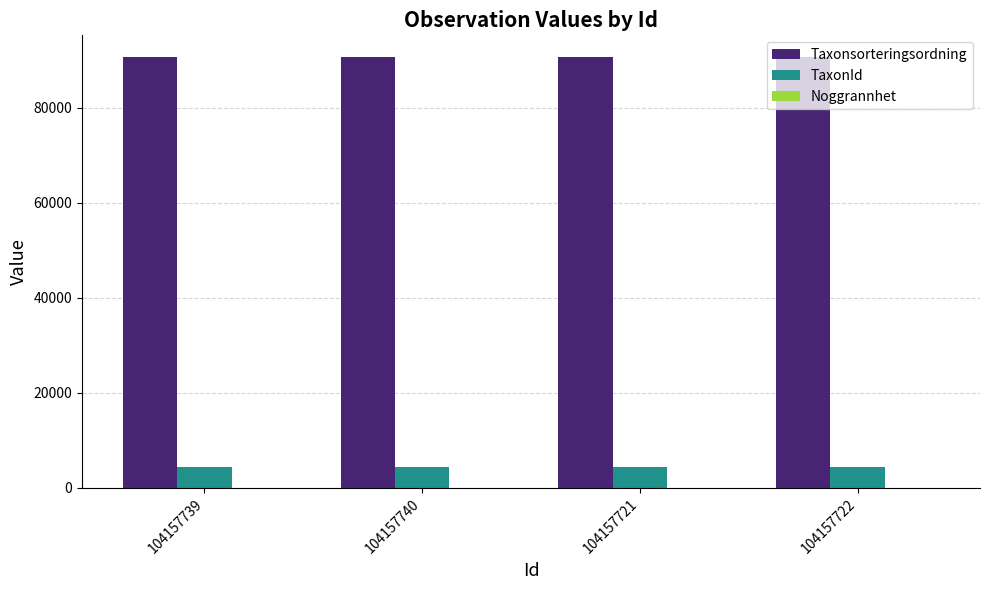

Is the value of Taxonsorteringsordning at 104157740 greater than the value of TaxonId at 104157740?

Yes